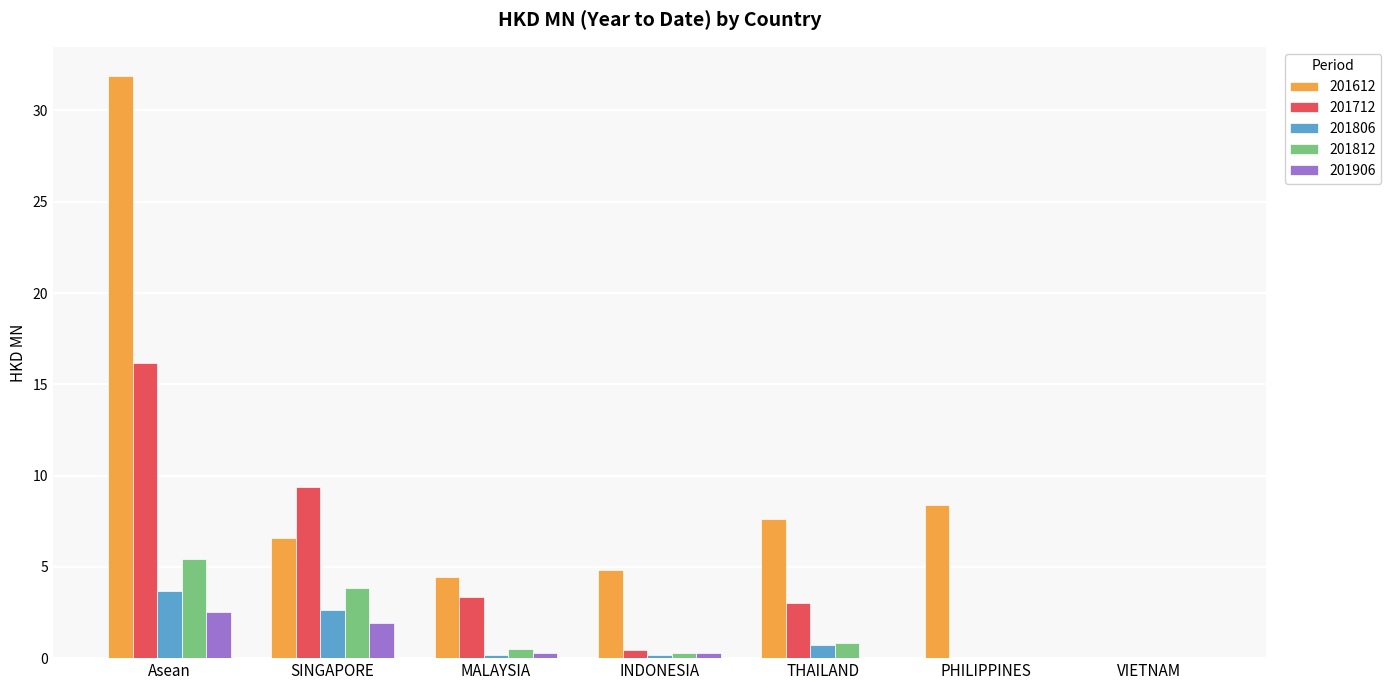

Which series changed the most between INDONESIA and VIETNAM?

201612